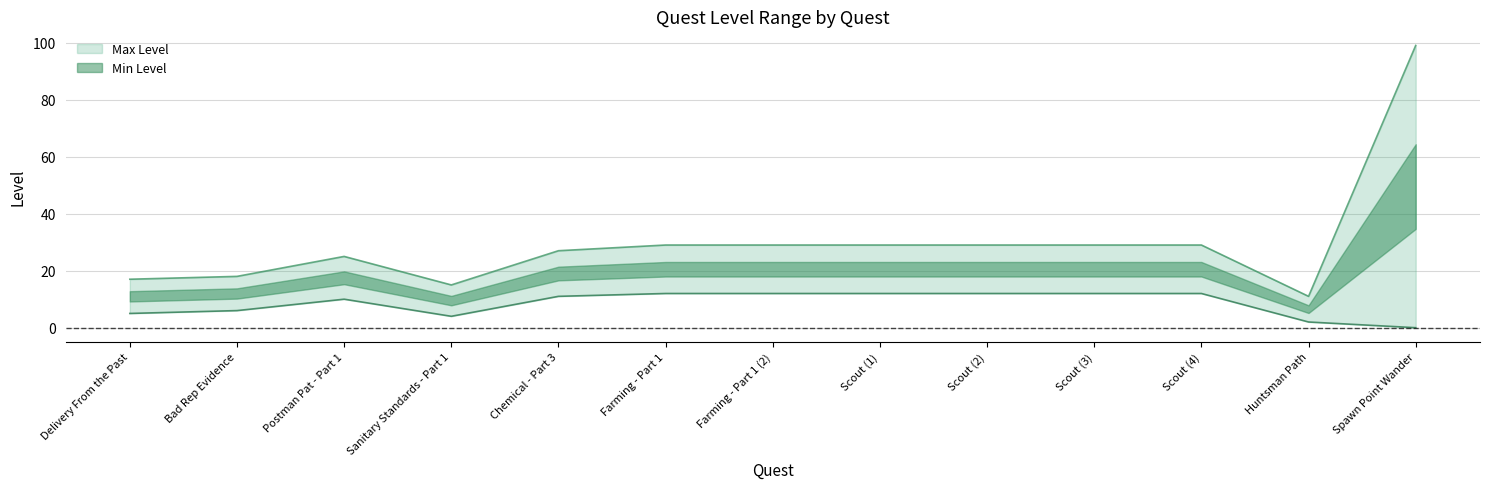

Reading left to right, transcribe all the data shown in this chart.

Max Level: 17	18	25	15	27	29	29	29	29	29	29	11	99
Min Level: 5	6	10	4	11	12	12	12	12	12	12	2	0